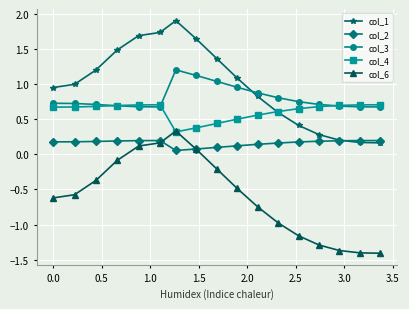

True or false: col_4 and col_3 cross at least once.

True